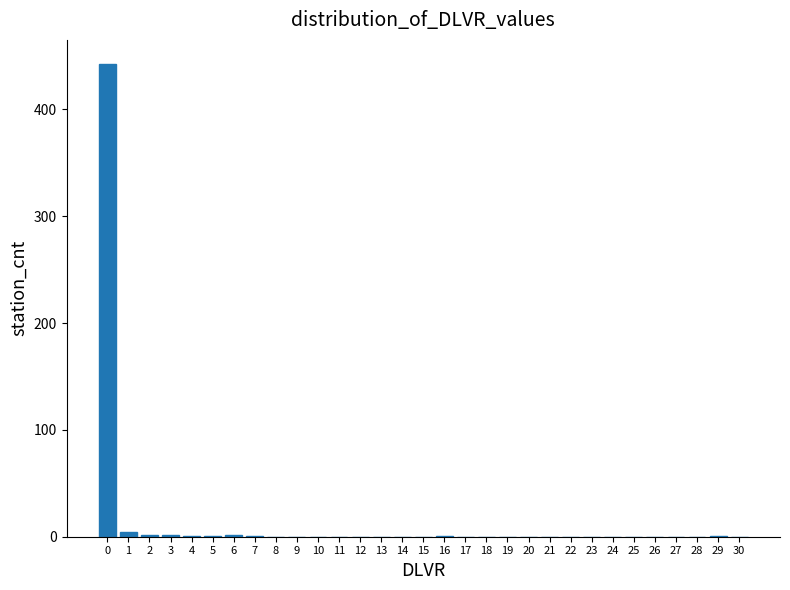

What is the greatest value displayed?

443